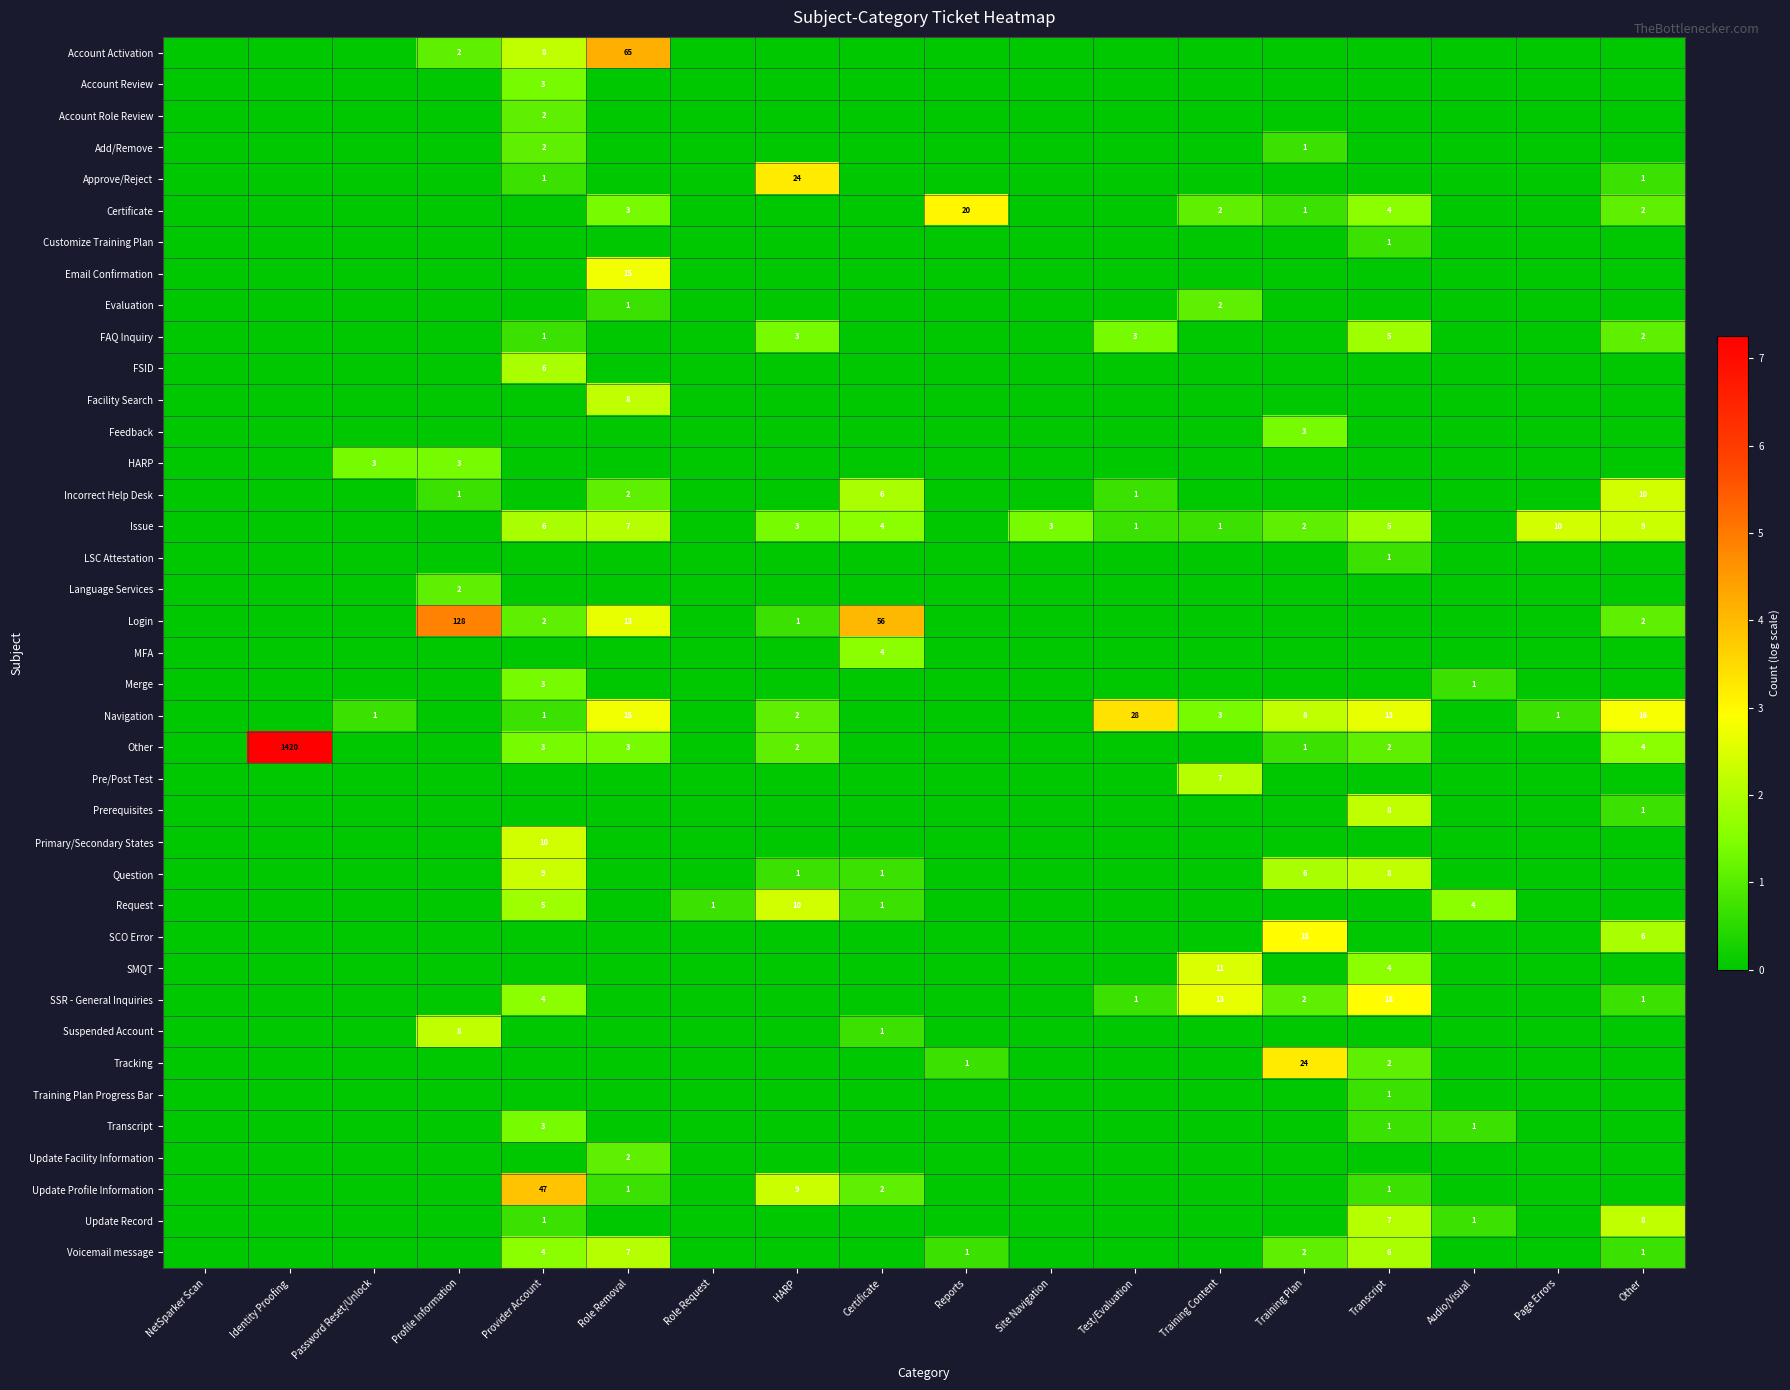

What is the sum of the SSR - General Inquiries values at Training Content and Training Plan?

15